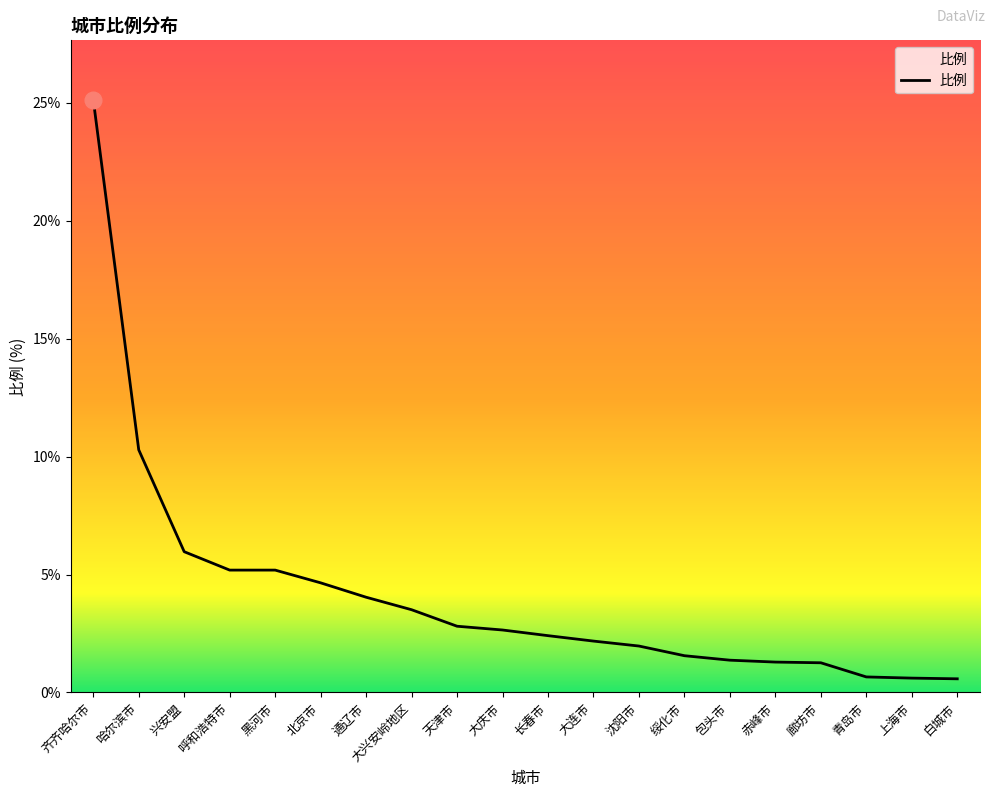

Which has a higher value, 上海市 or 呼和浩特市?

呼和浩特市